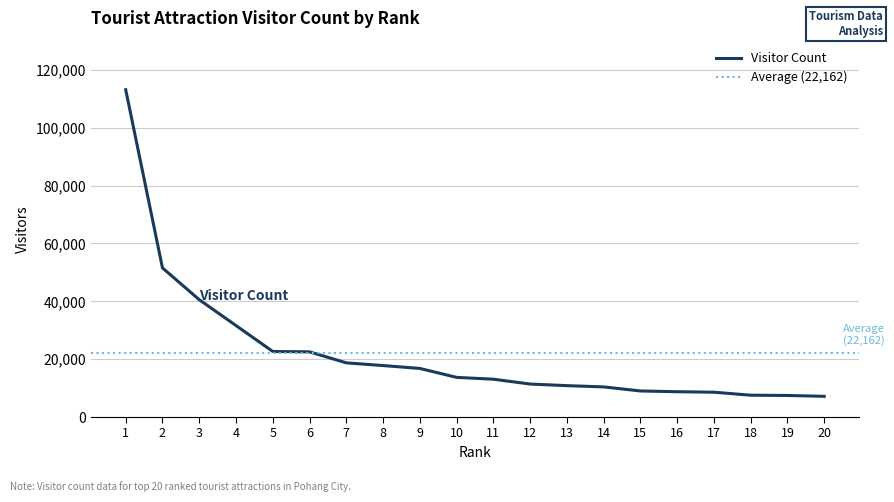

Approximately how many times larger is the value at 11 compared to 16?

1.5